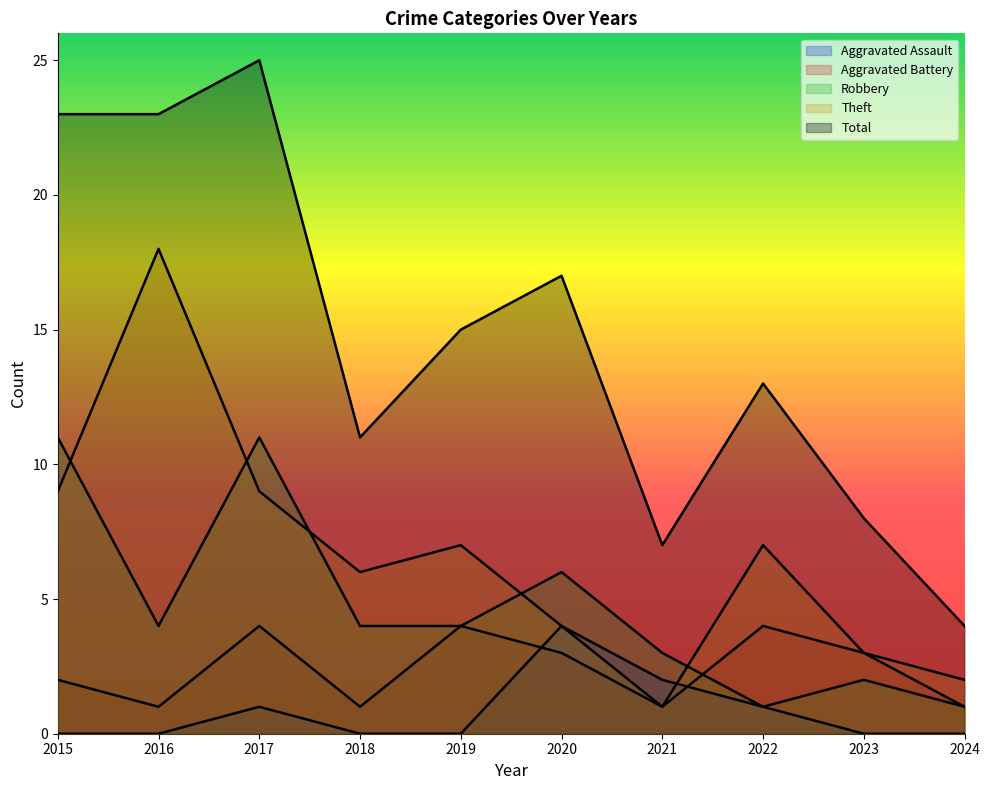

List the series in order of their peak value, lowest first.

Aggravated Assault, Aggravated Battery, Robbery, Theft, Total